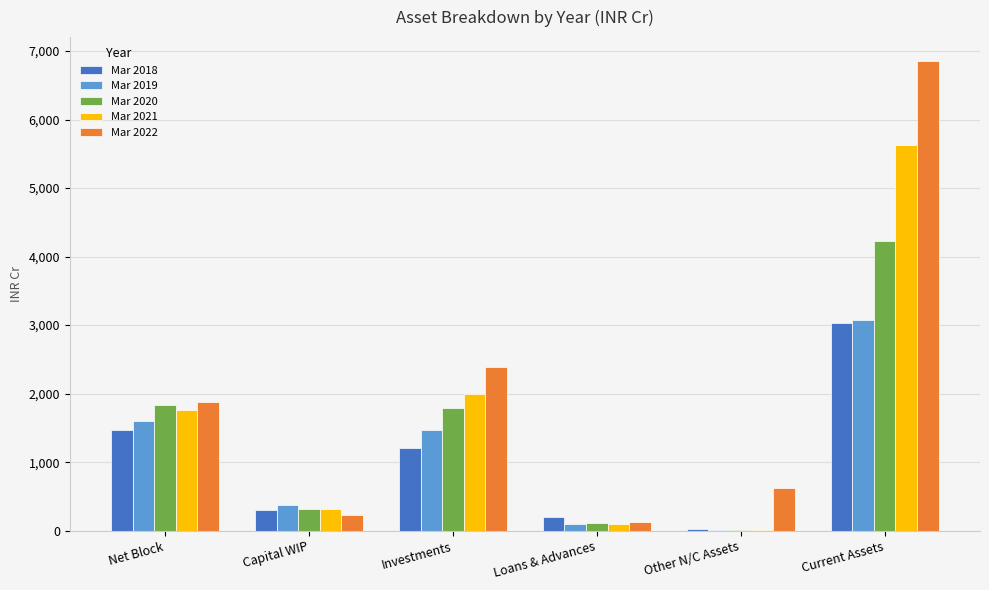

Read the Mar 2018 value at Current Assets.

3031.7